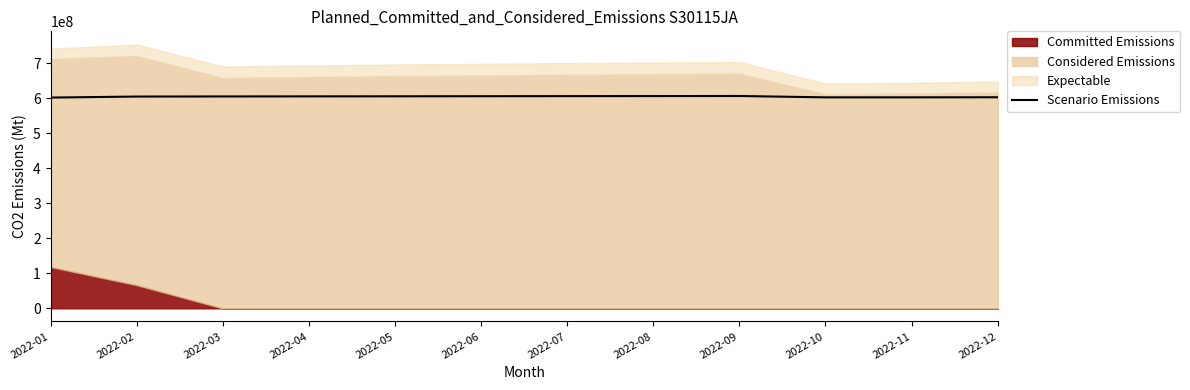

Does the chart display data point markers on the line(s)?

No